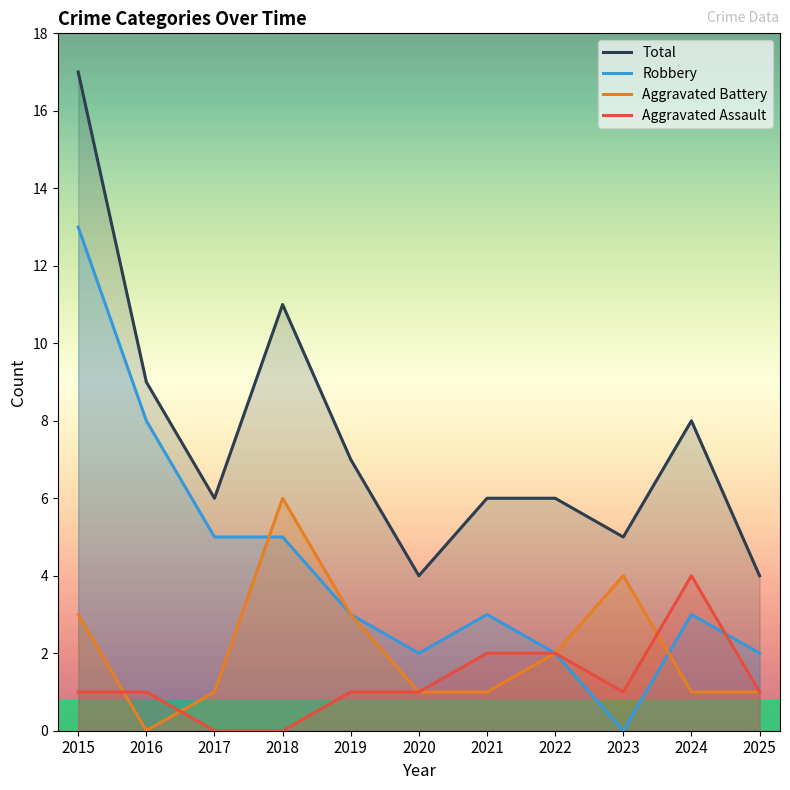

True or false: Aggravated Assault and Total cross at least once.

False